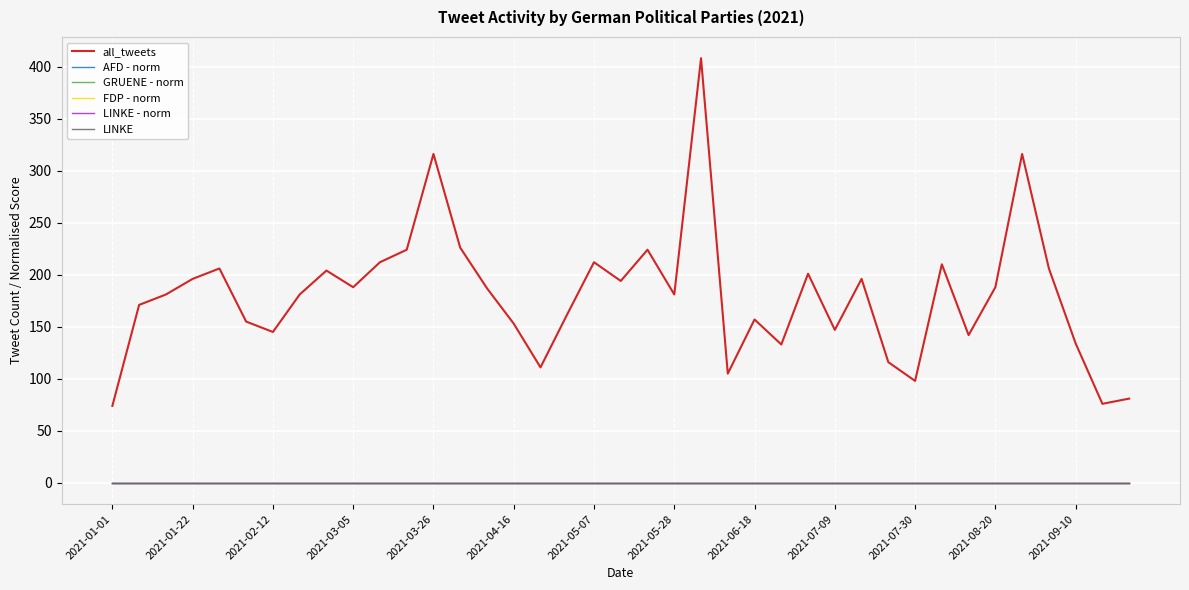

At which category is the sum across all series the highest?

22